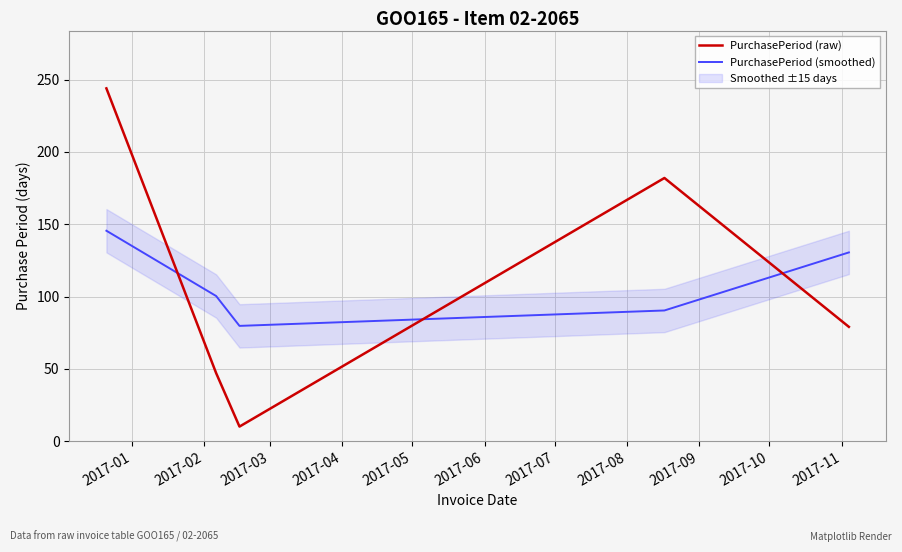

At how many categories does at least one series exceed 164?

2